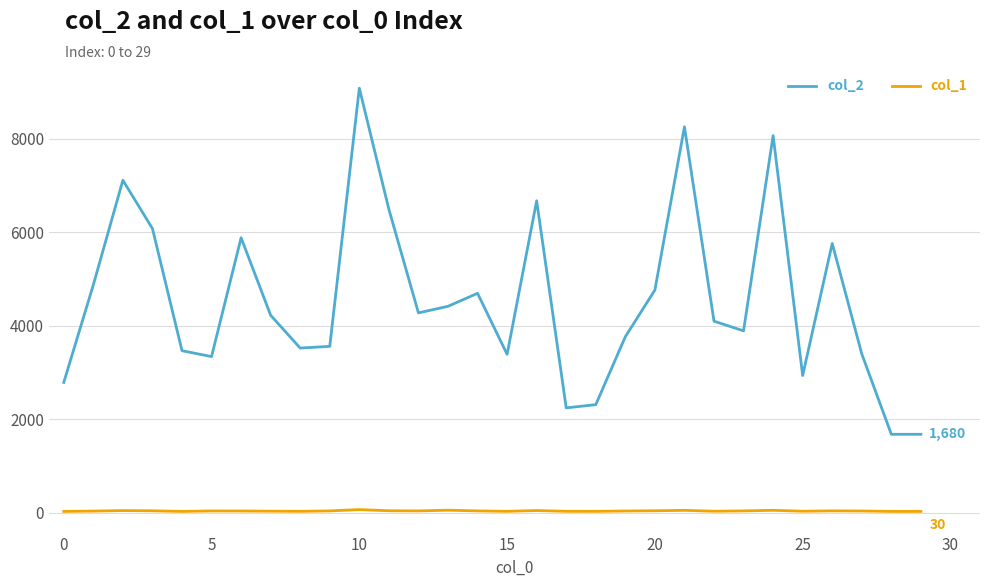

Which series has the largest total across all categories?

col_2